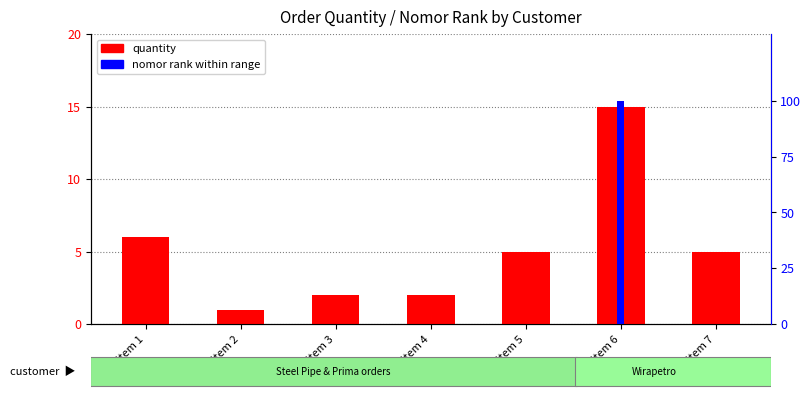

Between Item 6 and Item 1, which is larger?

Item 6